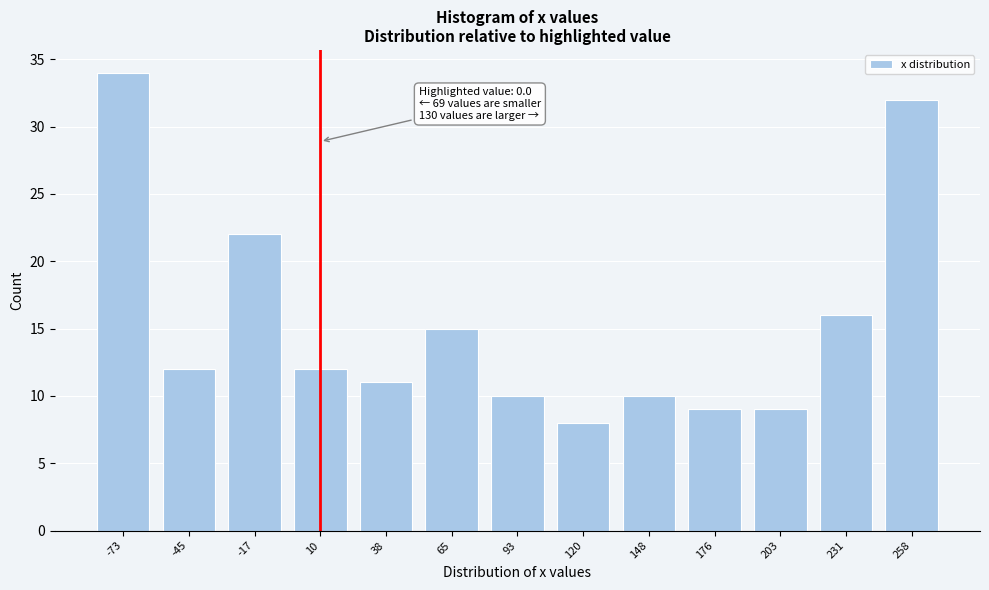

Reading left to right, extract all data points from this chart.

-73=34	-45=12	-17=22	10=12	38=11	65=15	93=10	120=8	148=10	176=9	203=9	231=16	258=32